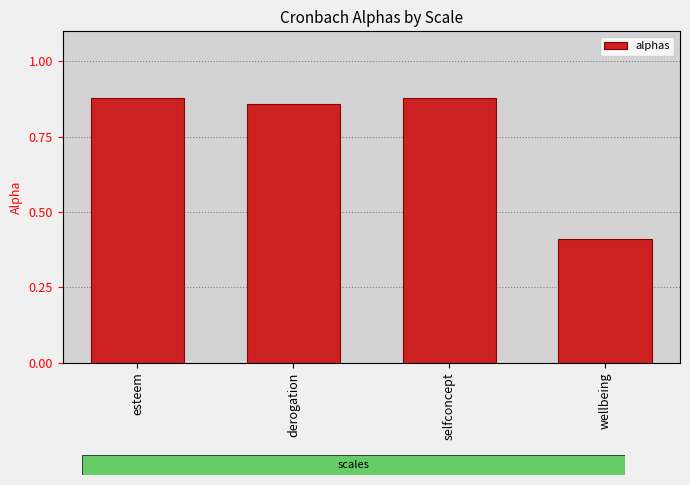

What position from the left is esteem?

1